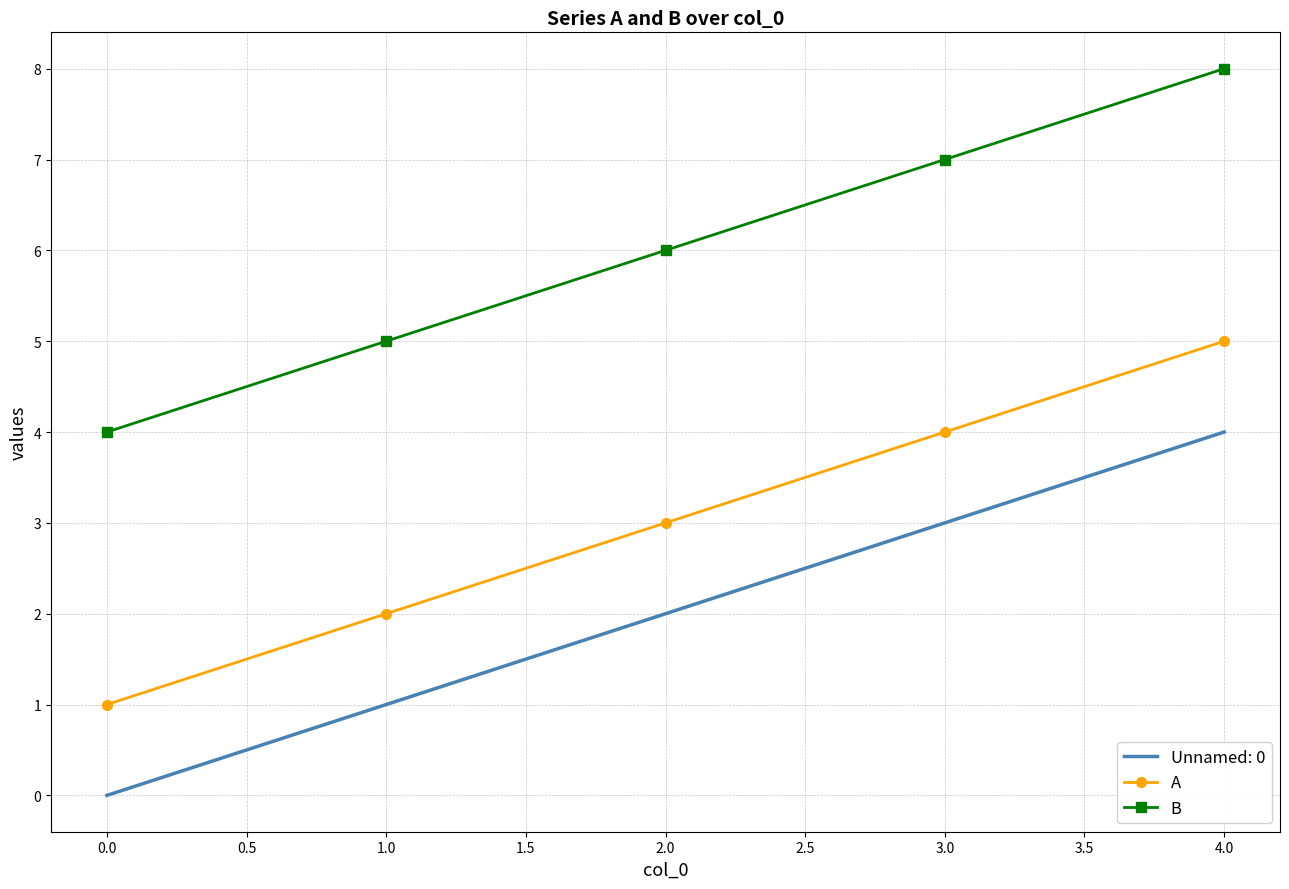

The A series shows 1 at 0.0. True or false?

True